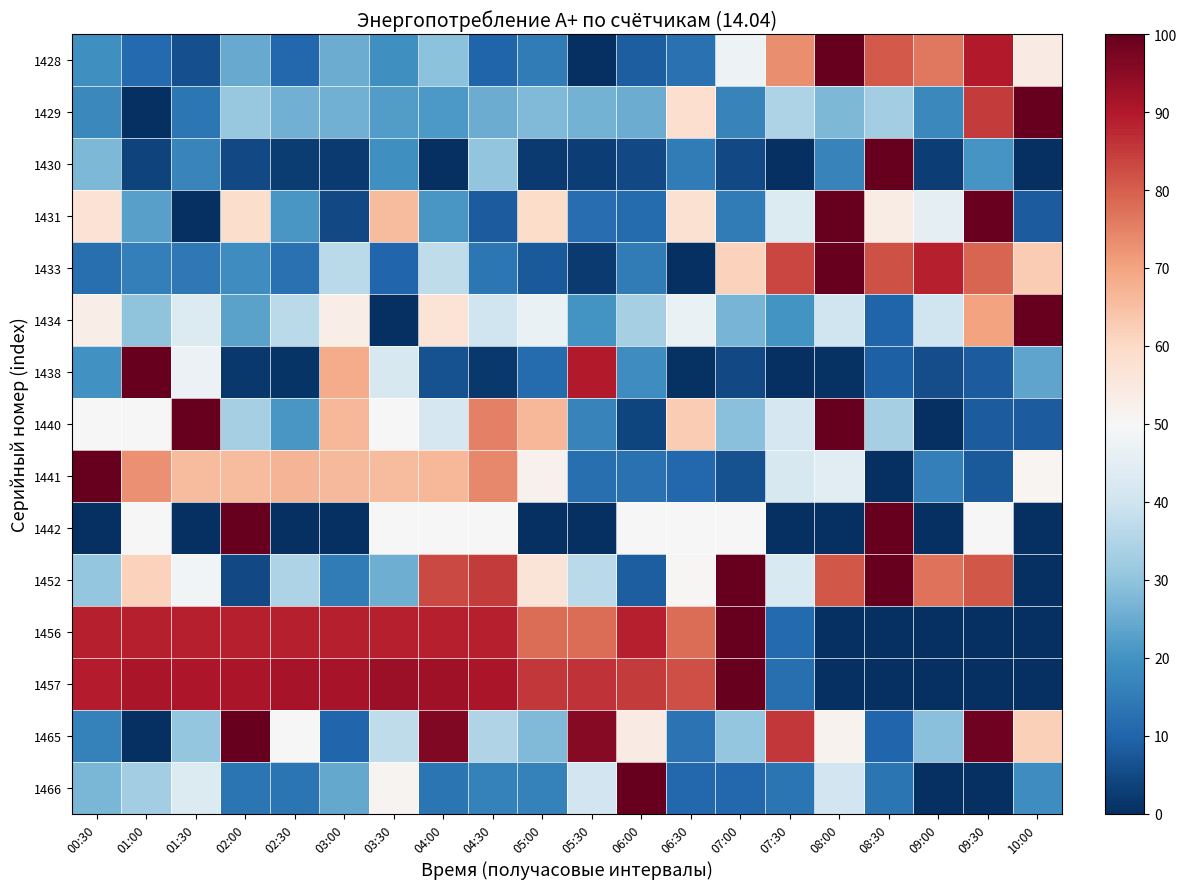

Which series has the largest total across all categories?

1457